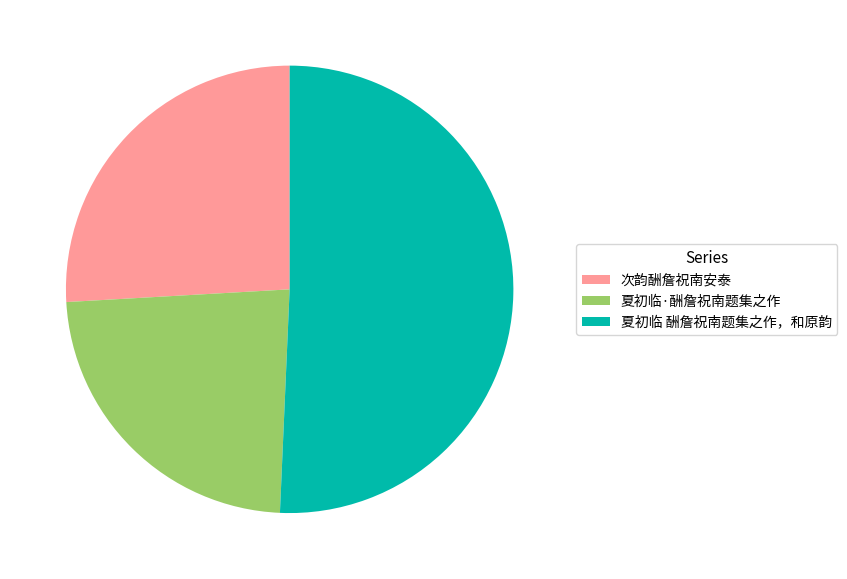

Does 夏初临·酬詹祝南题集之作 account for over 50% of the chart?

No